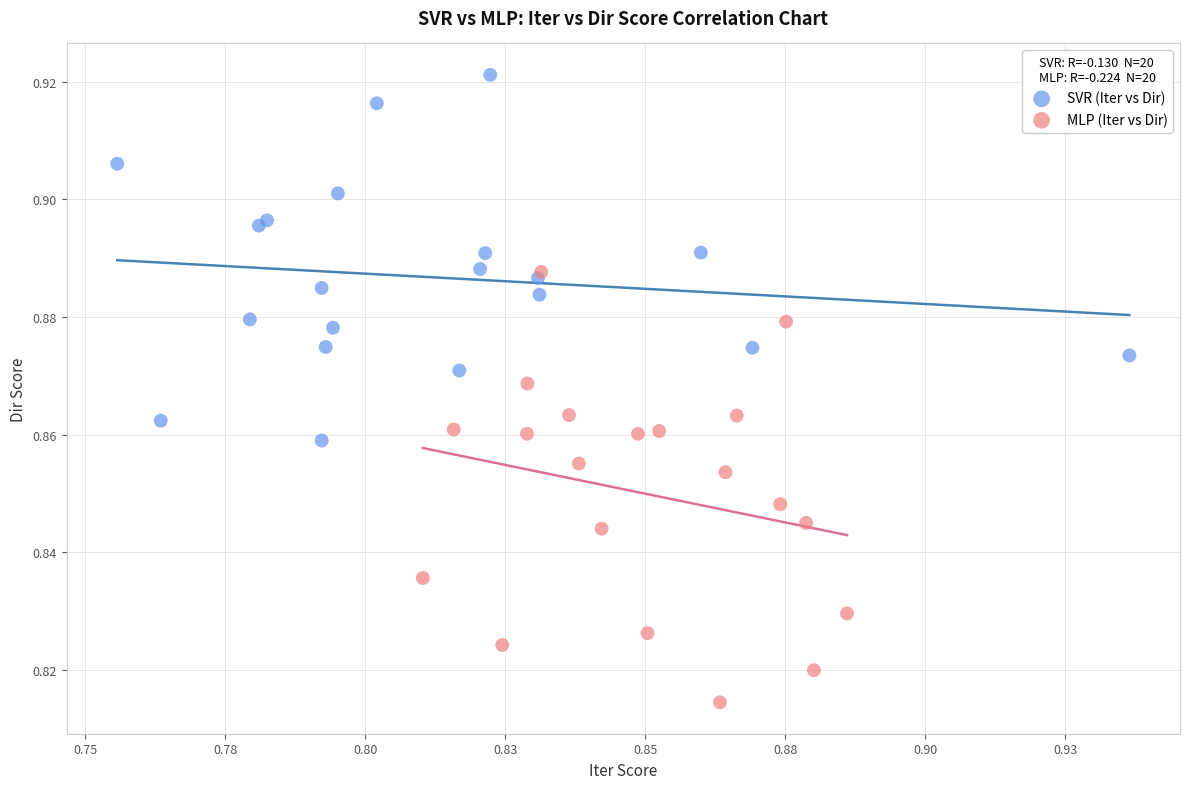

Which series reaches the minimum Y coordinate?

MLP (Iter vs Dir)